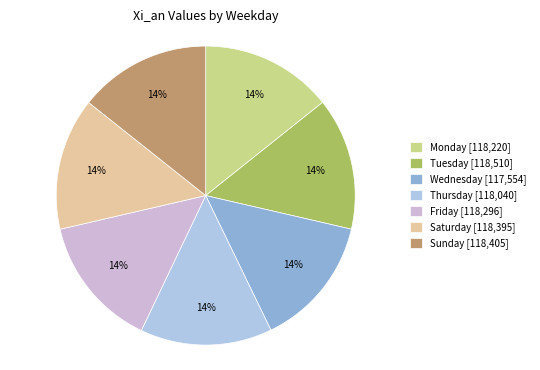

Does any single category account for the majority?

No